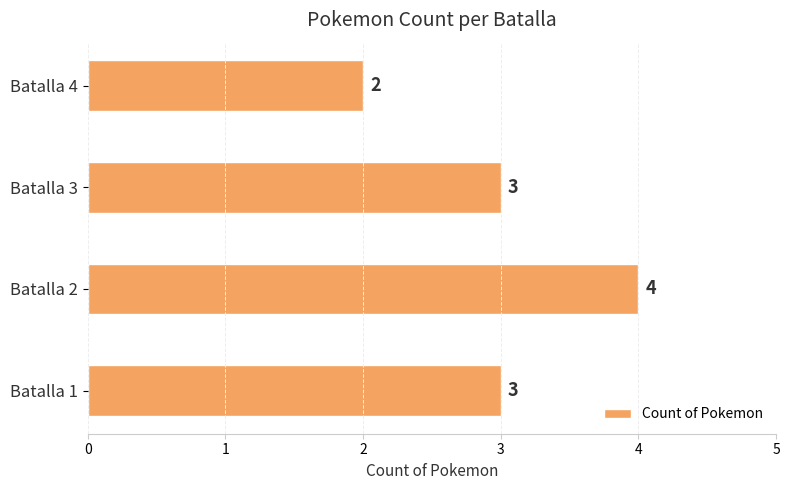

The chart shows a value of 5 at Batalla 1. True or false?

False